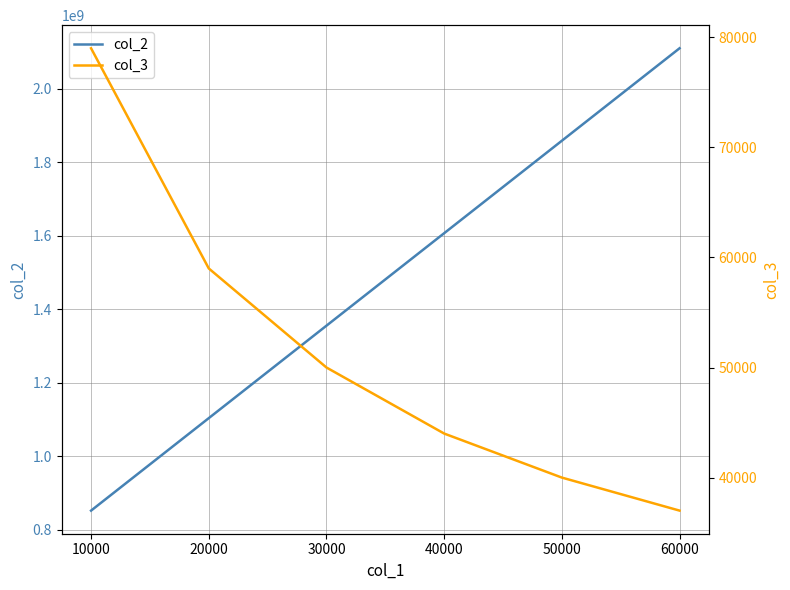

Reading left to right, list all the values displayed in this chart.

col_2: 851770000	1103540000	1355310000	1607080000	1858850000	2110620000
col_3: 79000	59000	50000	44000	40000	37000